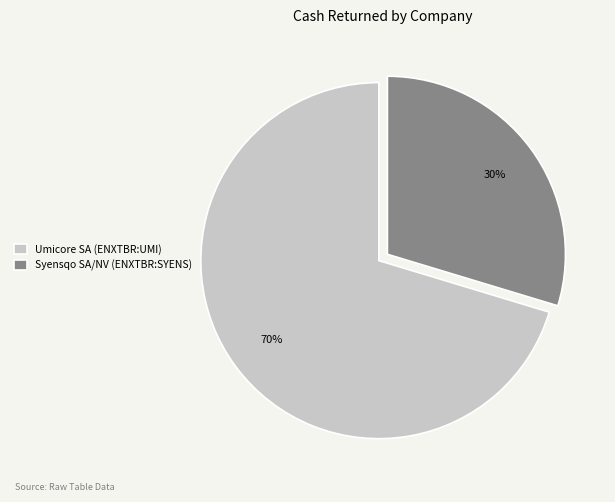

Do Syensqo SA/NV (ENXTBR:SYENS) and Umicore SA (ENXTBR:UMI) together represent more than half of the pie?

Yes